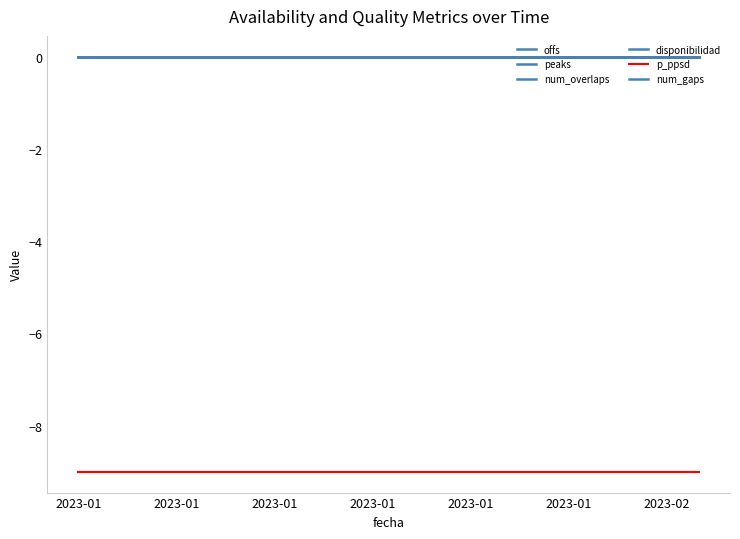

Is this an area chart (filled region under the line)?

No